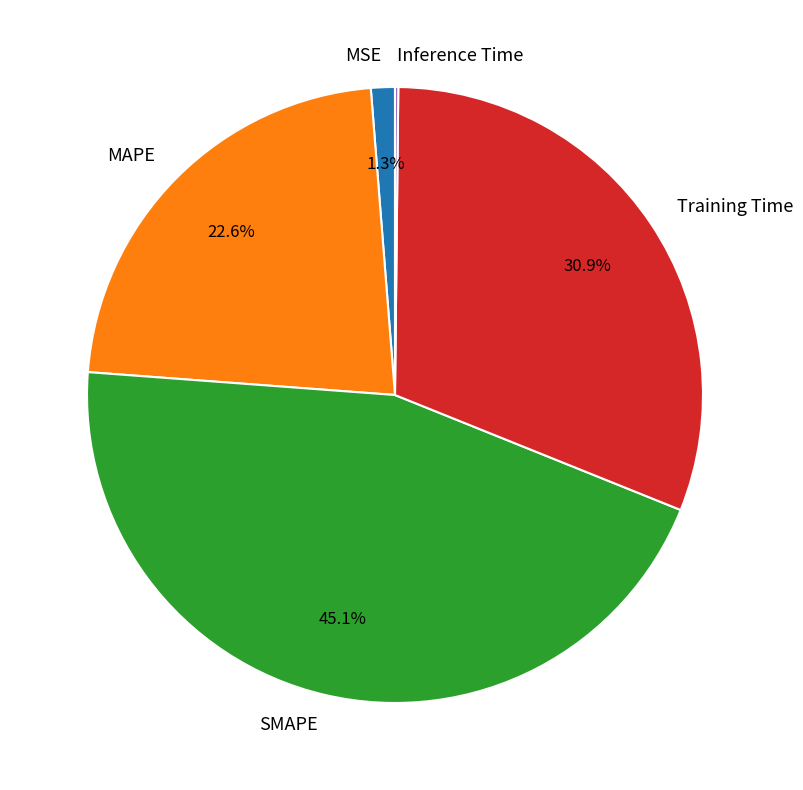

What percentage is the MAPE slice, to the nearest percent?

23%